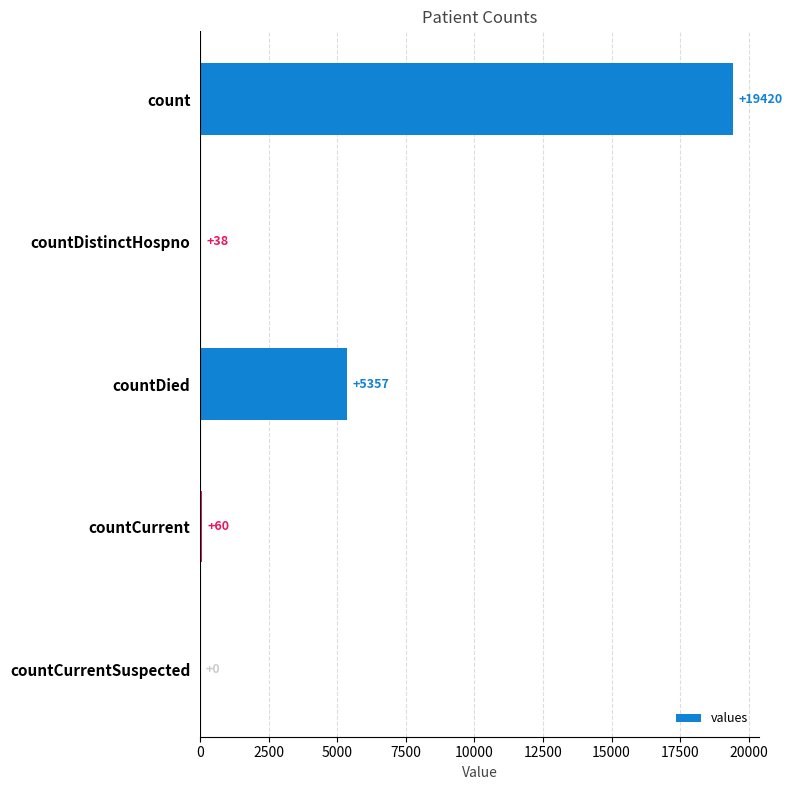

At which category does the chart reach its peak across all series?

count